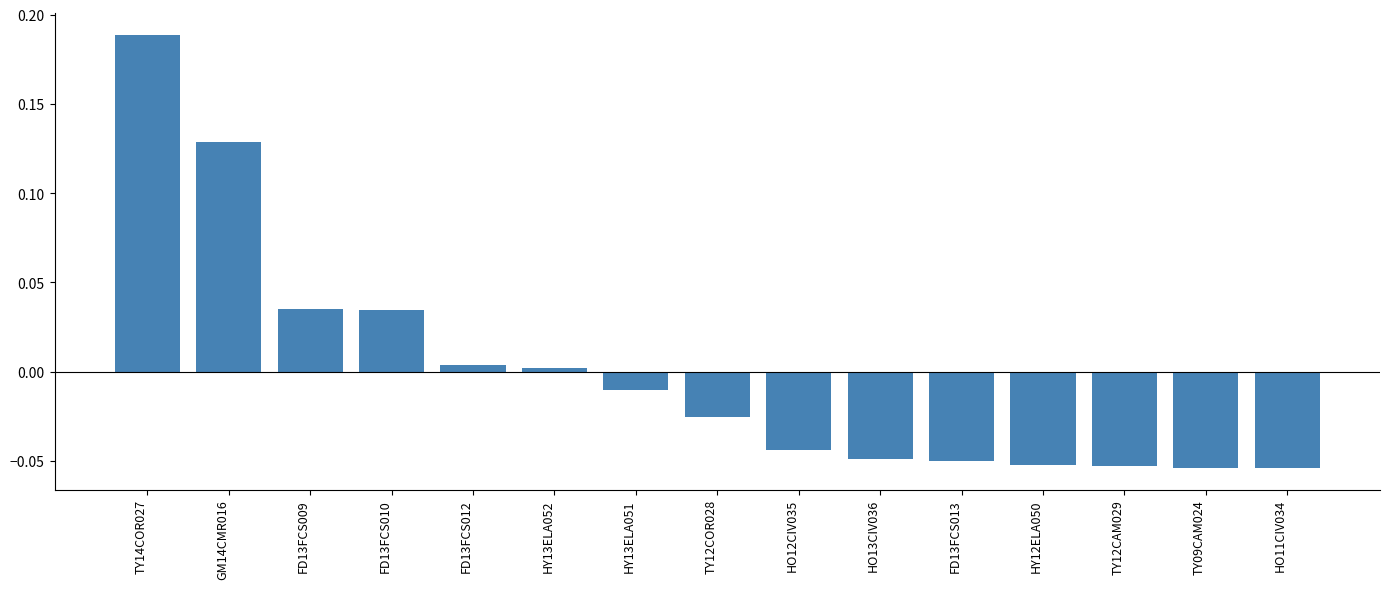

At which category does the chart reach its peak across all series?

TY14COR027